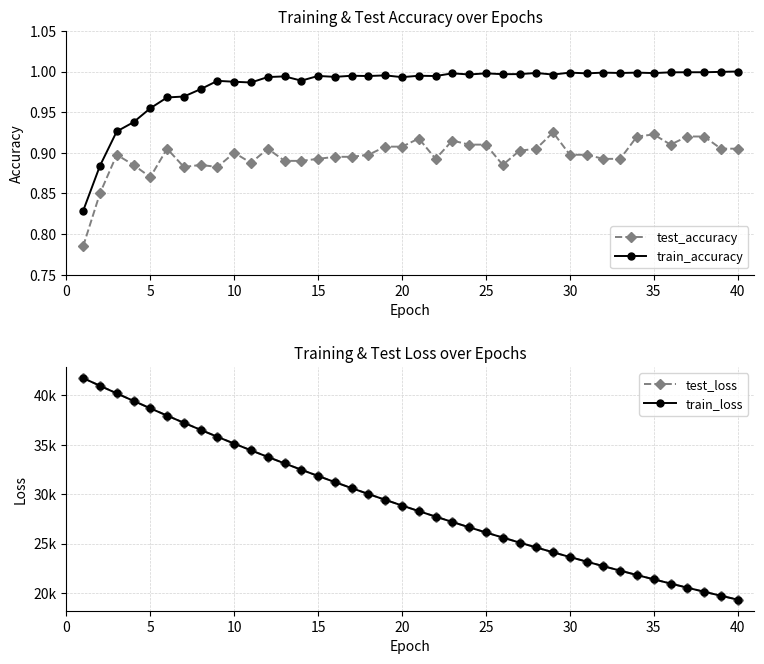

True or false: train_accuracy has more than 2 points higher than both neighbors.

True